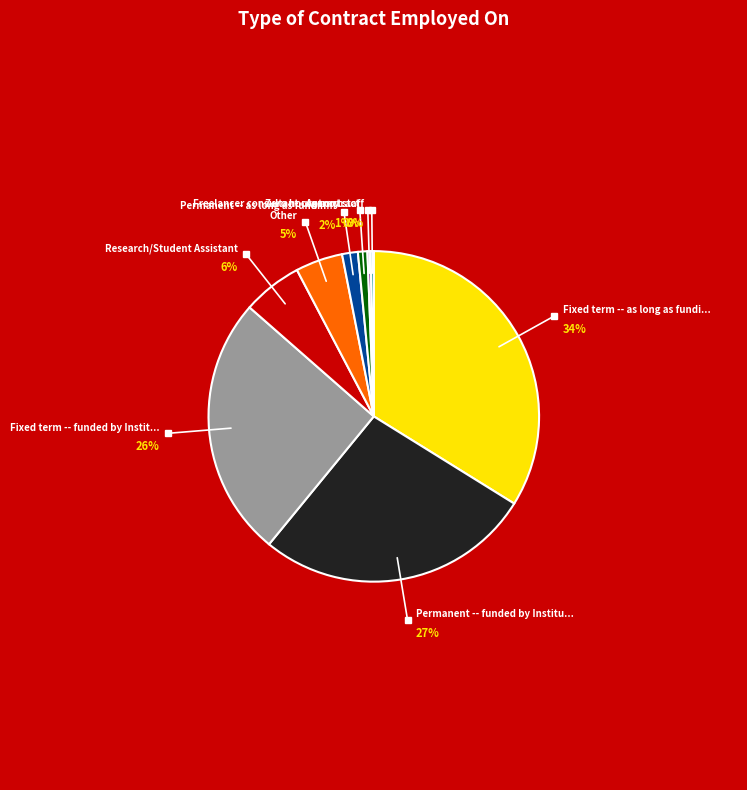

Does Agency staff represent more than half of the total?

No